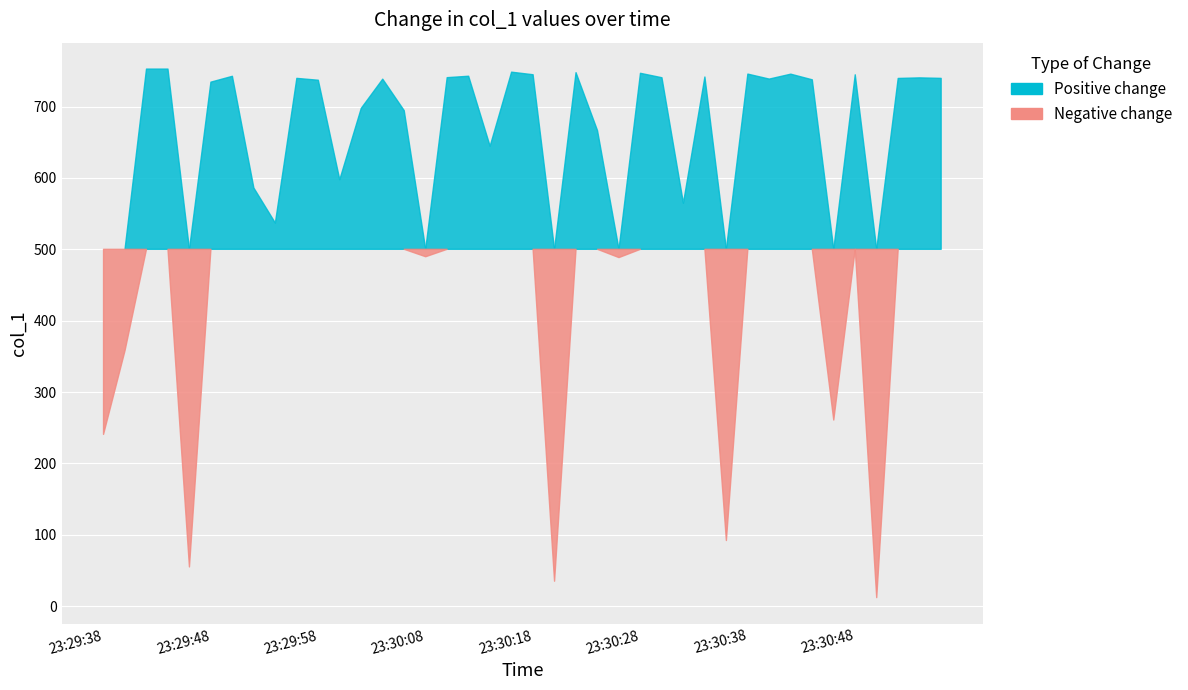

How many points are lower than both their immediate neighbors (excluding endpoints)?

12